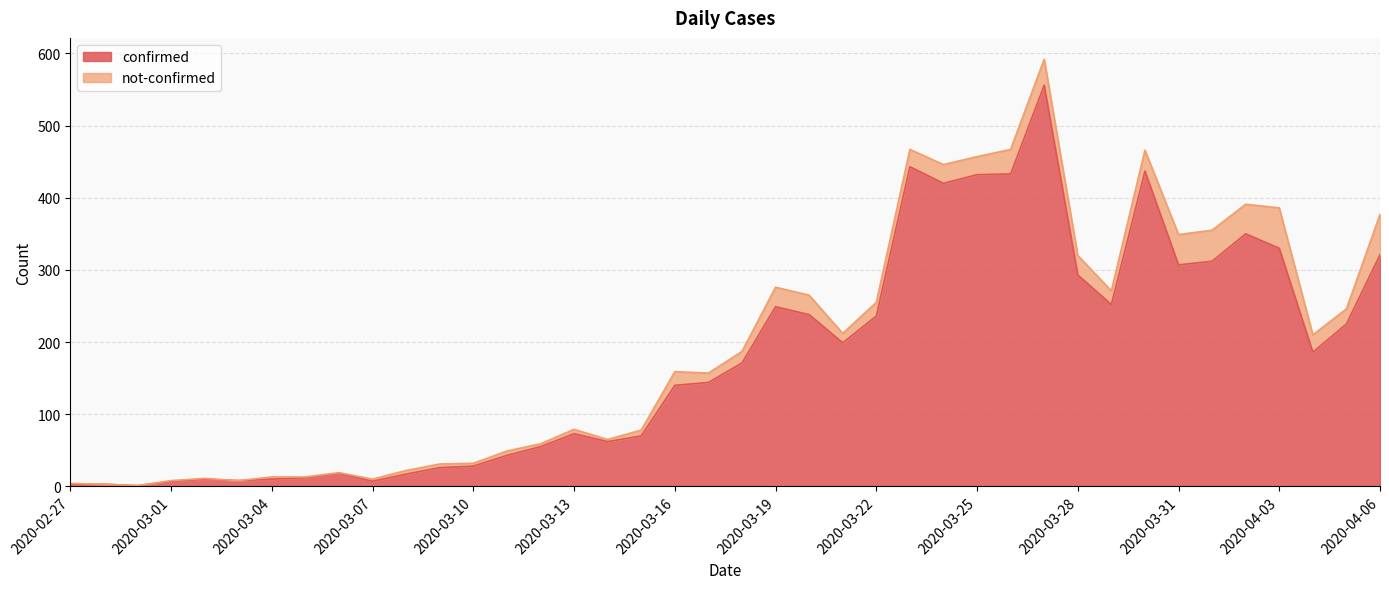

What is the sum of the values at 2020-03-08 and 2020-03-15?

87